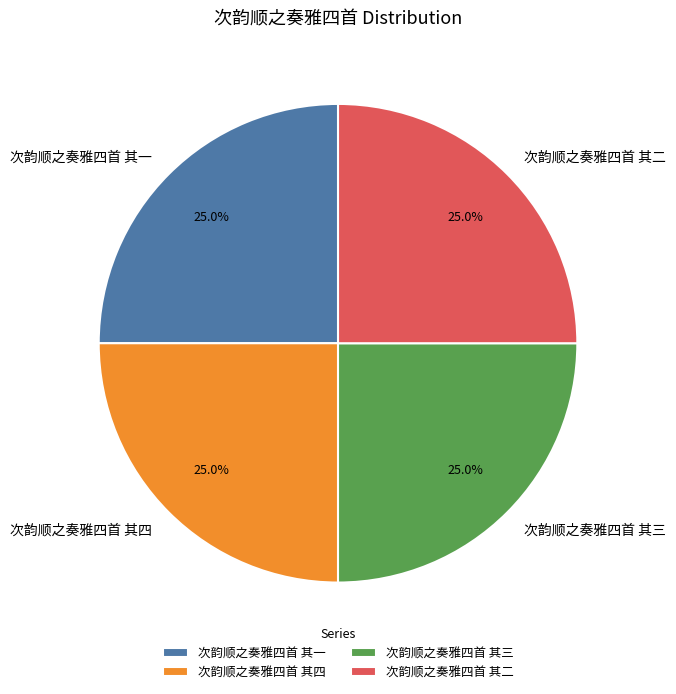

The 次韵顺之奏雅四首 其一 slice represents 25% of the pie. True or false?

True